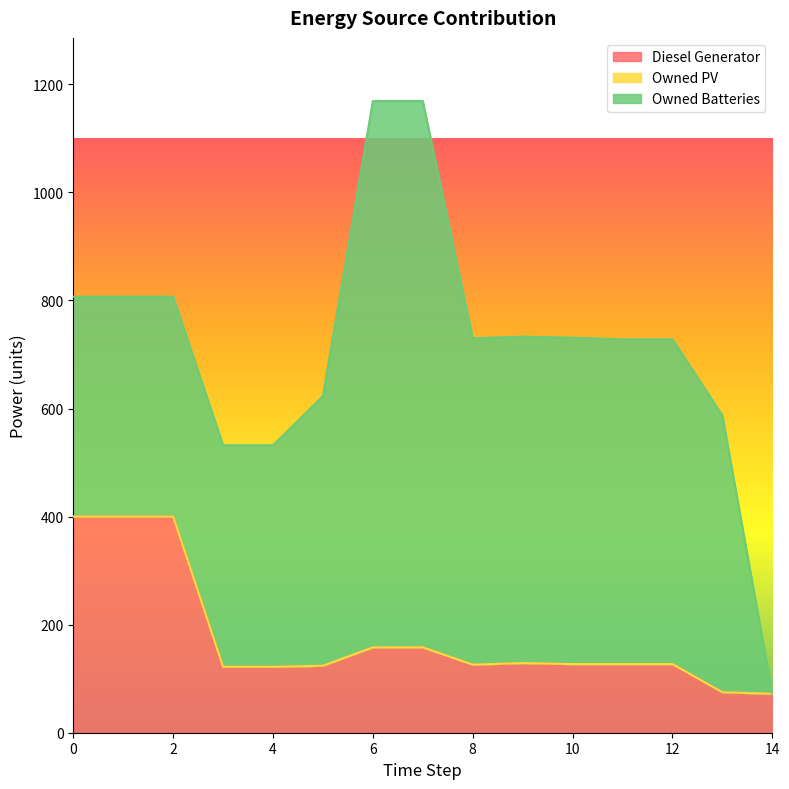

How many categories are shown in the chart?

15